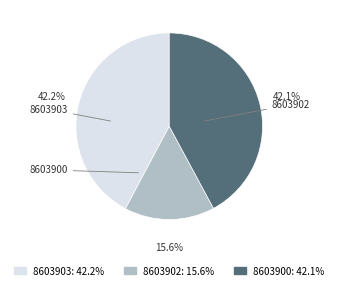

Is there a majority slice in this chart?

No